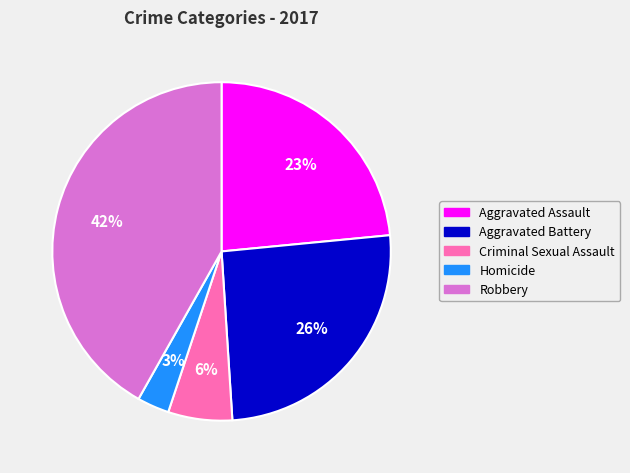

To the nearest percent, what is the combined percentage of Homicide and Robbery?

45%